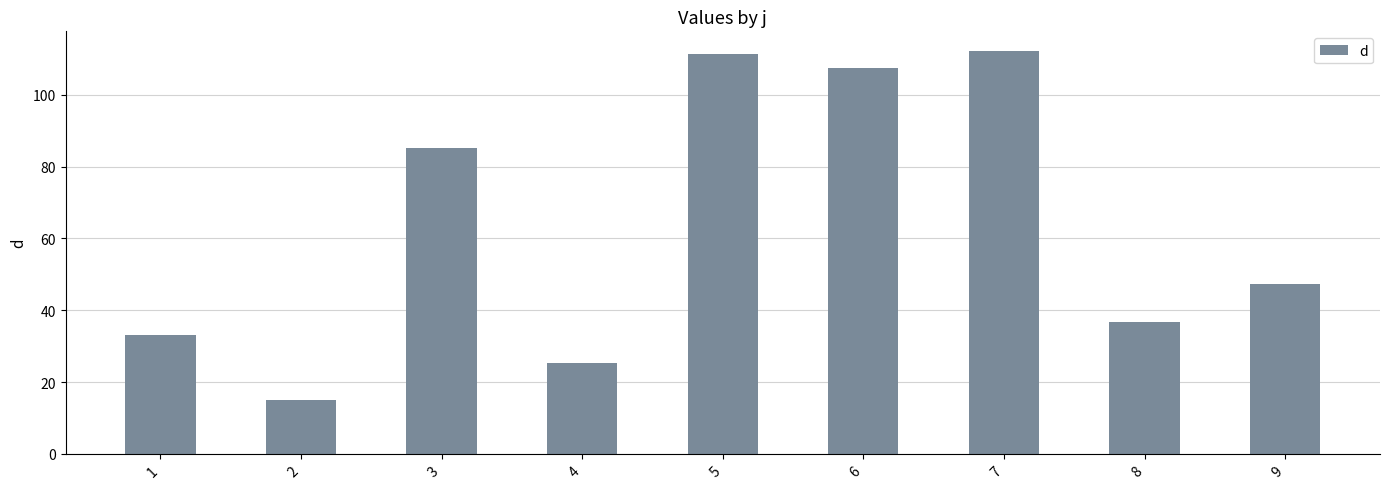

Read the value at 2.

14.9